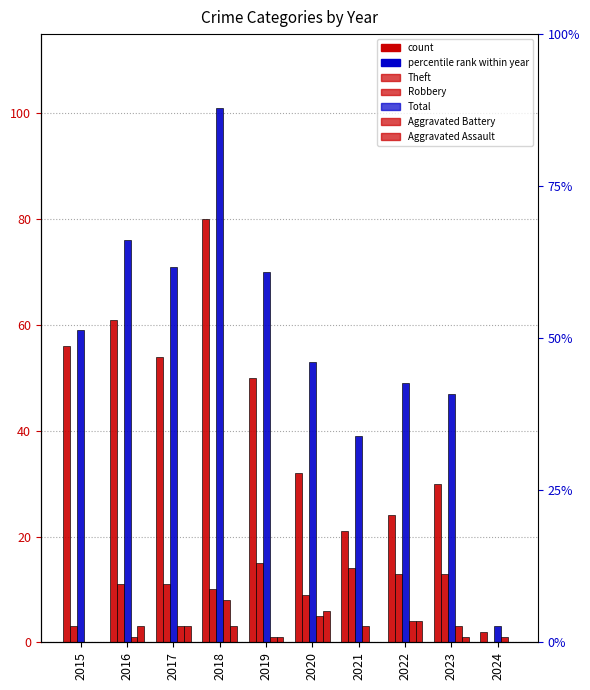

Which category has the highest value in the Aggravated Assault series?

2020